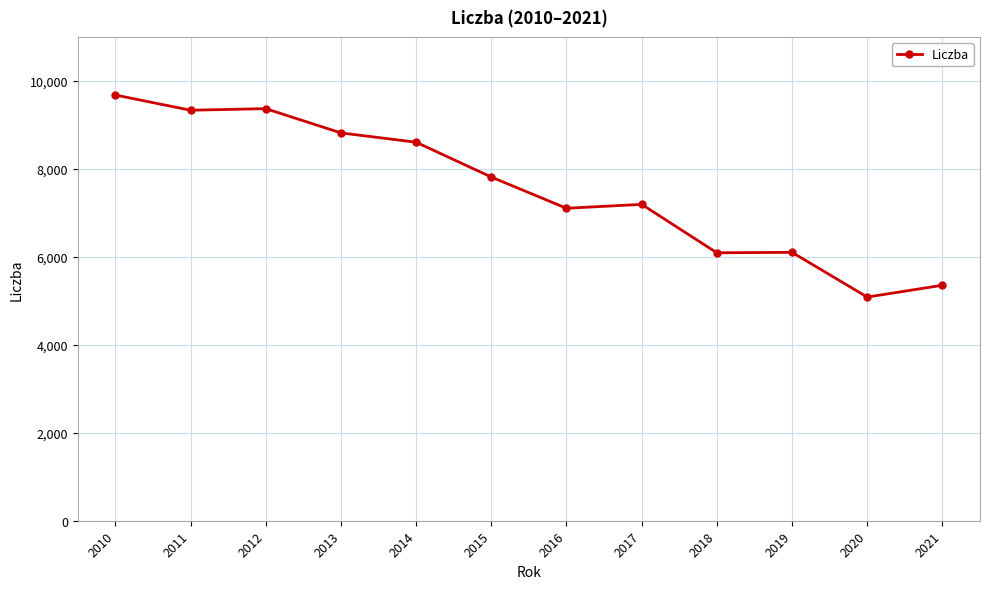

How many distinct data groups are displayed?

1